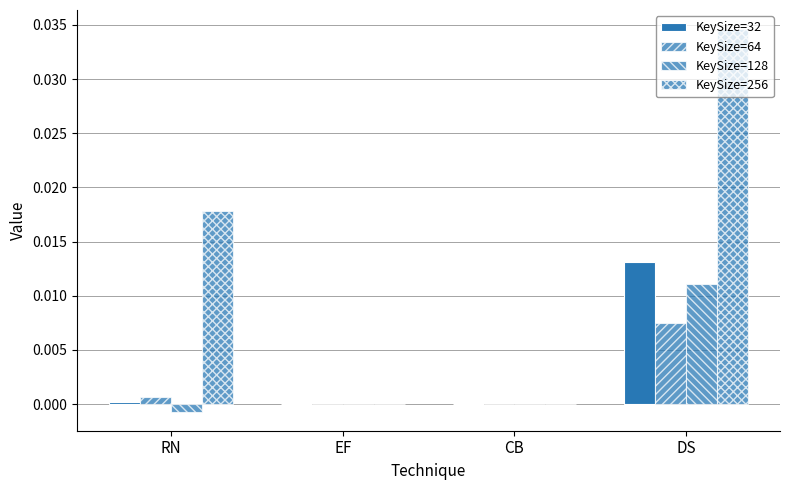

The KeySize=128 series shows 0.0 at DS. True or false?

True